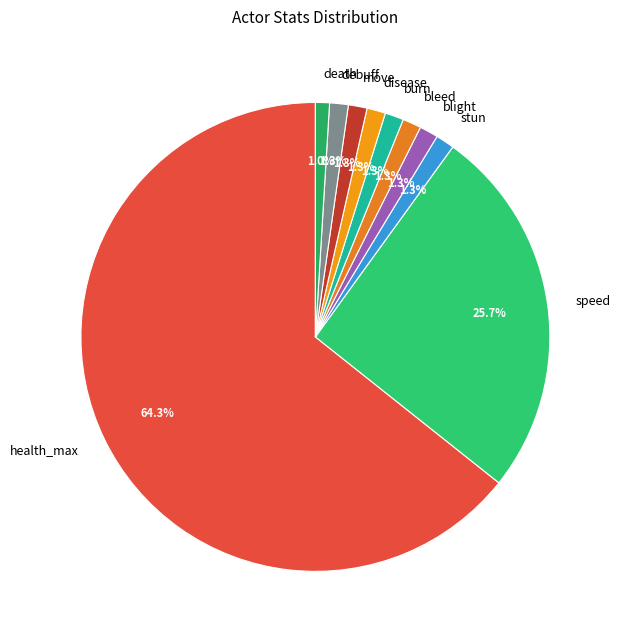

Count the number of slices in the pie.

10